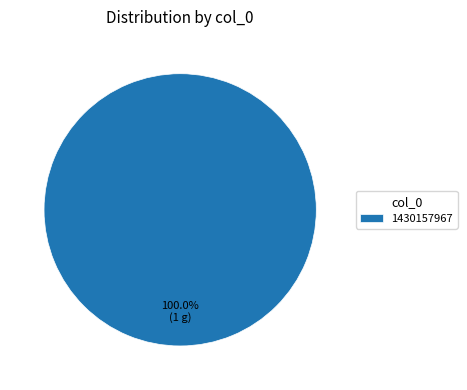

Rank the categories by value from lowest to highest.

1430157967